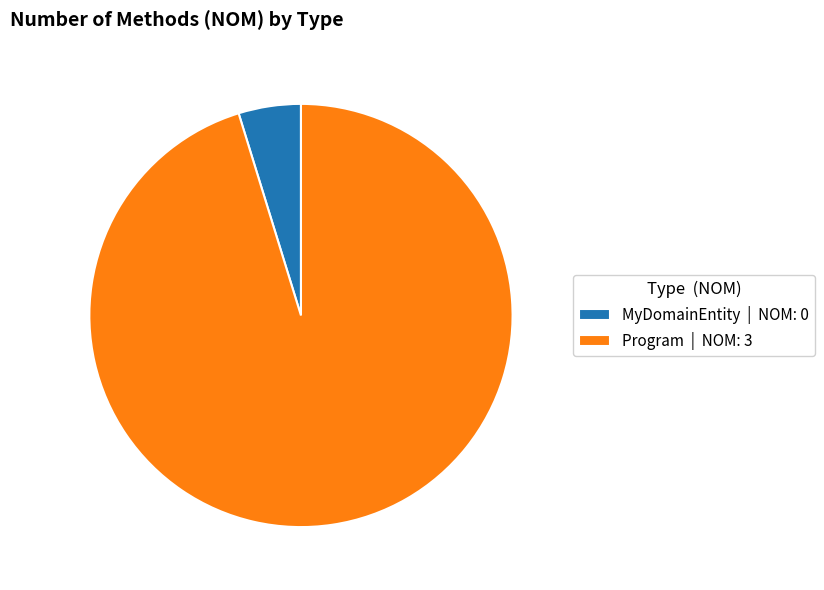

Is the sum of MyDomainEntity | NOM: 0 and Program | NOM: 3 greater than half?

Yes